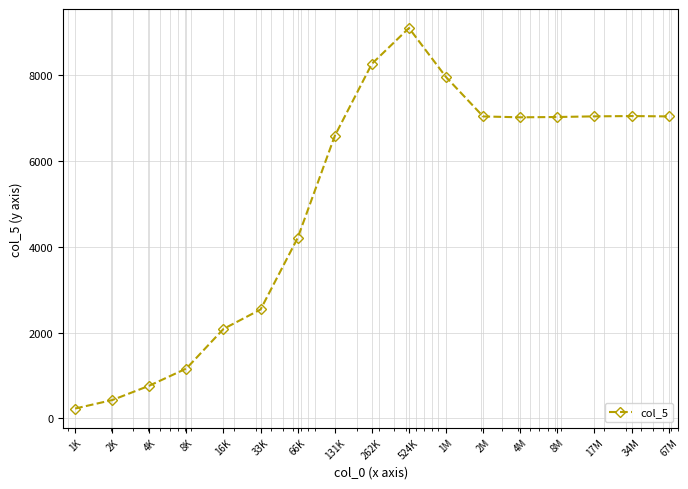

Count the number of data series in this chart.

1